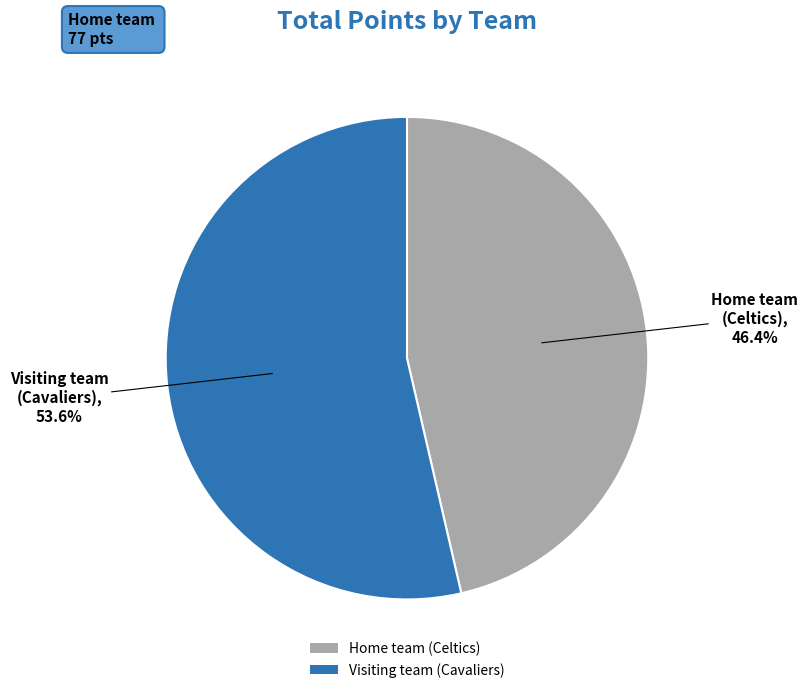

Do Visiting team (Cavaliers) and Home team (Celtics) together represent more than half of the pie?

Yes